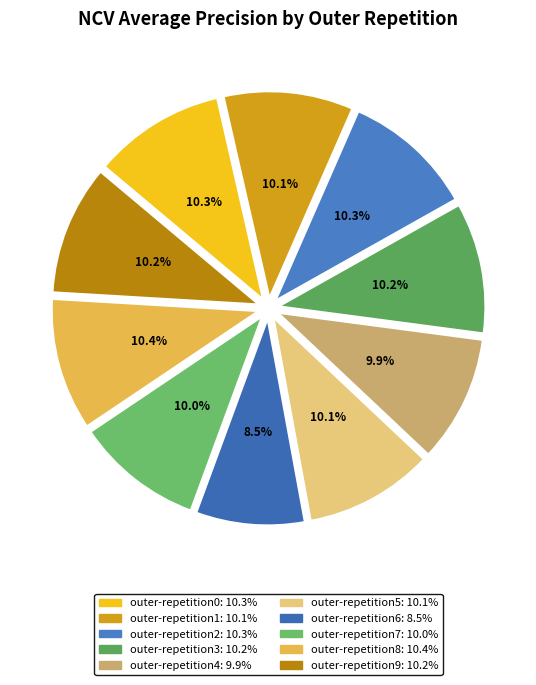

How many slices are in this pie chart?

10